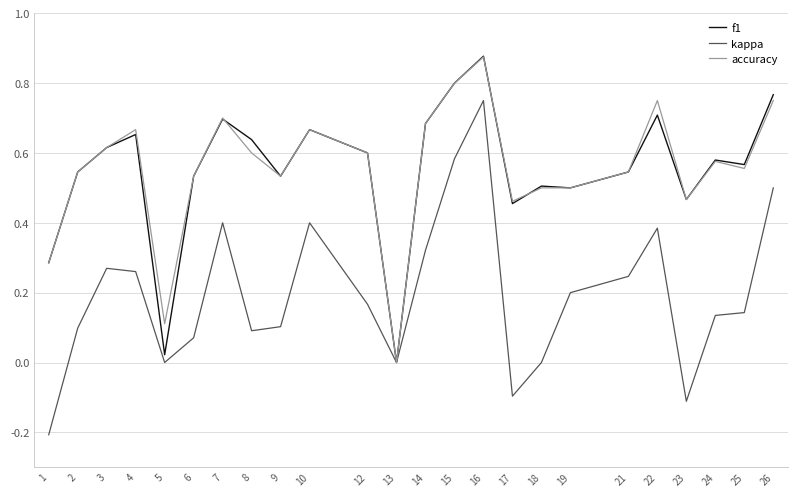

True or false: f1 has a value of 0.6 at 8.

True